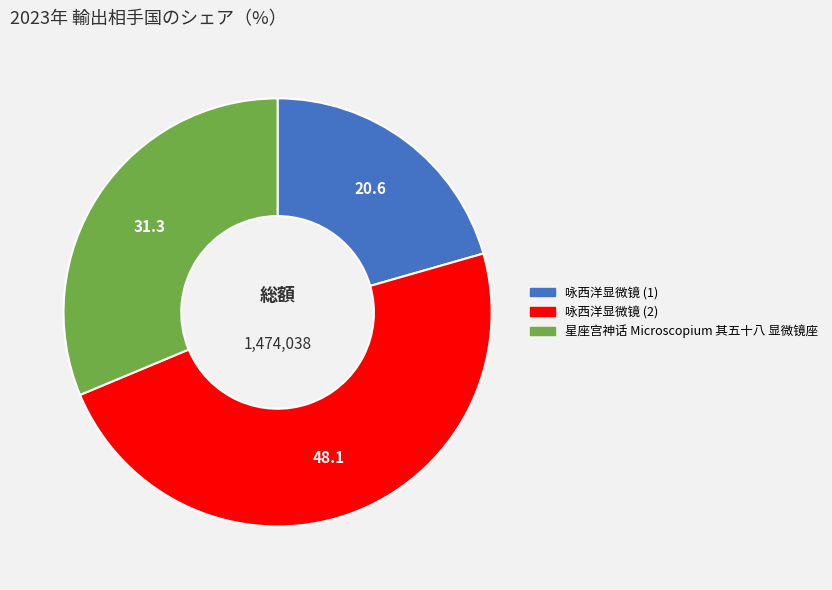

Does any single category account for the majority?

No